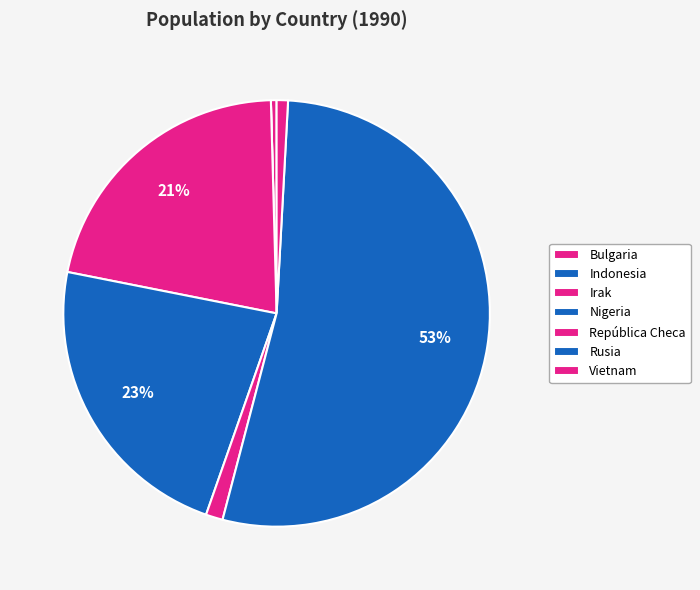

What is the change in value from Bulgaria to República Checa?

+2